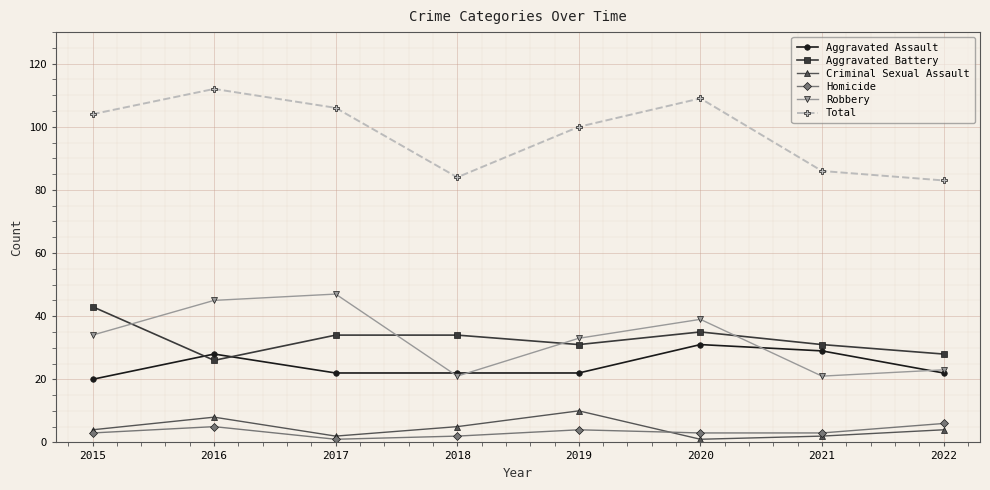

True or false: Aggravated Battery has a value of 16 at 2019.

False